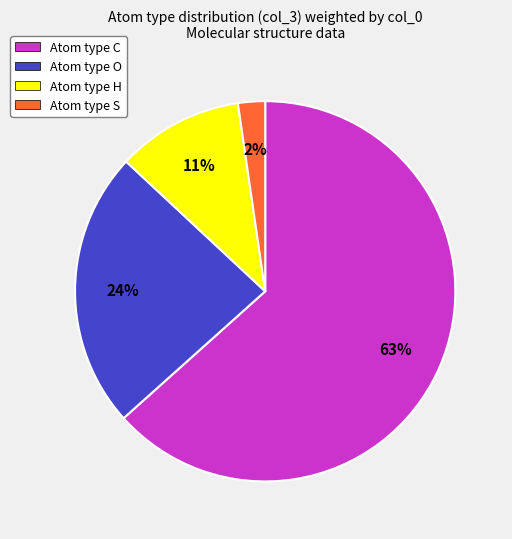

Which slice is the smallest?

Atom type S